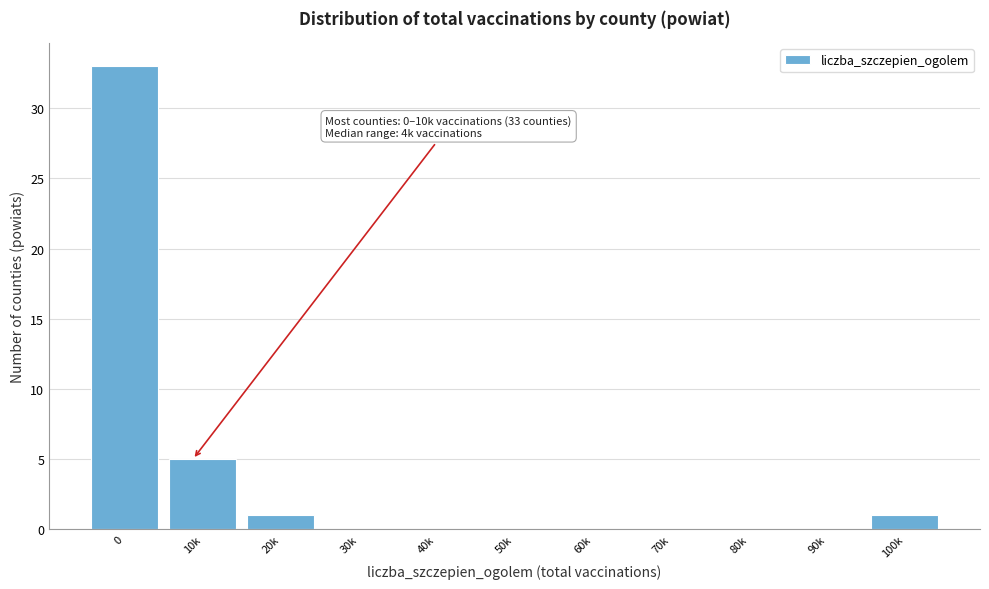

Reading left to right, what are all the values shown in this chart?

0=33	10k=5	20k=1	30k=0	40k=0	50k=0	60k=0	70k=0	80k=0	90k=0	100k=1